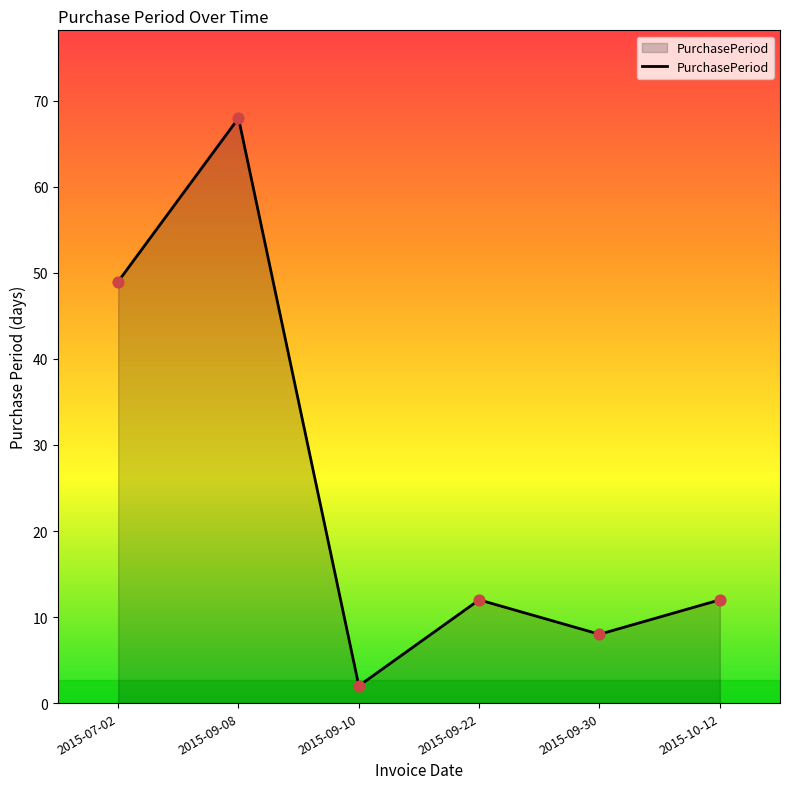

What is the ratio of the value at 2015-10-12 to the value at 2015-09-08?

0.2